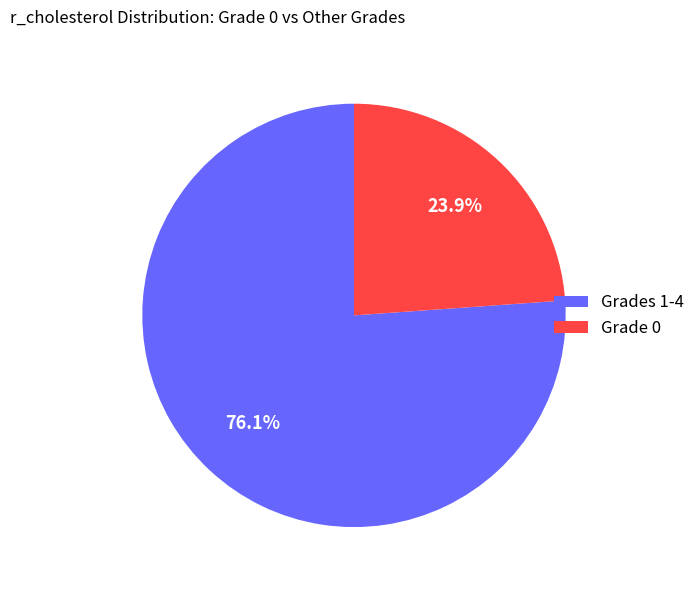

Is there a majority slice in this chart?

Yes